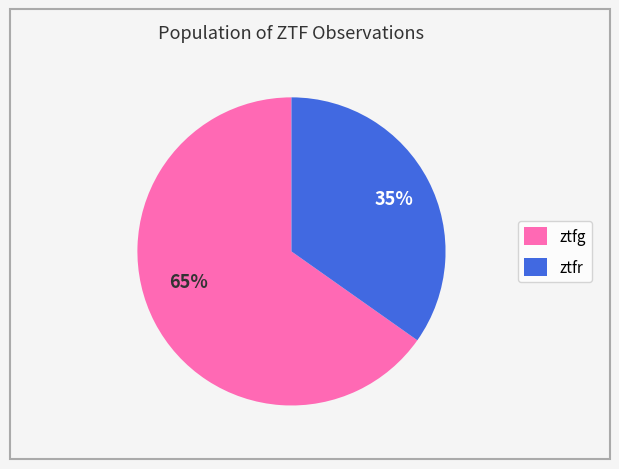

Which category has the biggest portion of the pie?

ztfg